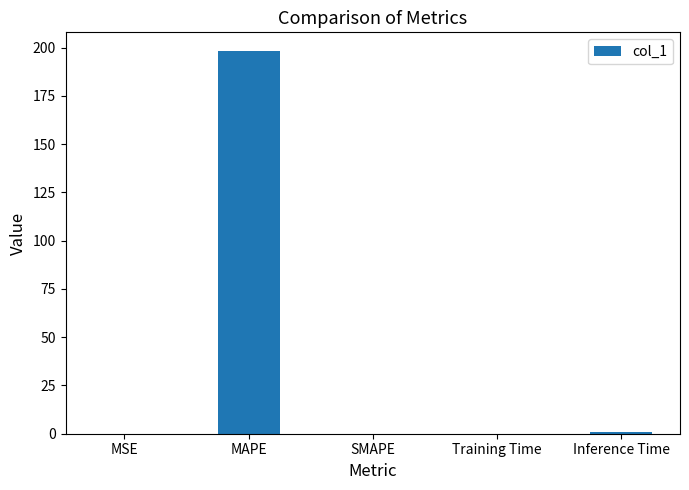

What is the maximum value shown in the chart?

198.0